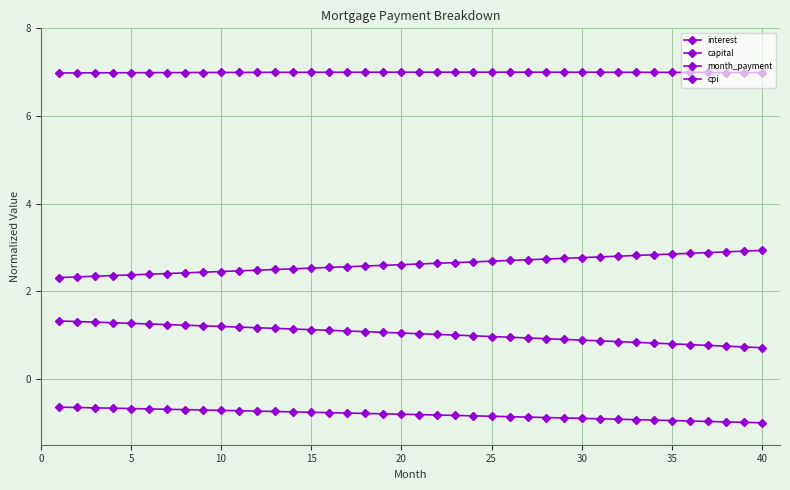

Count the number of categories in the chart.

40